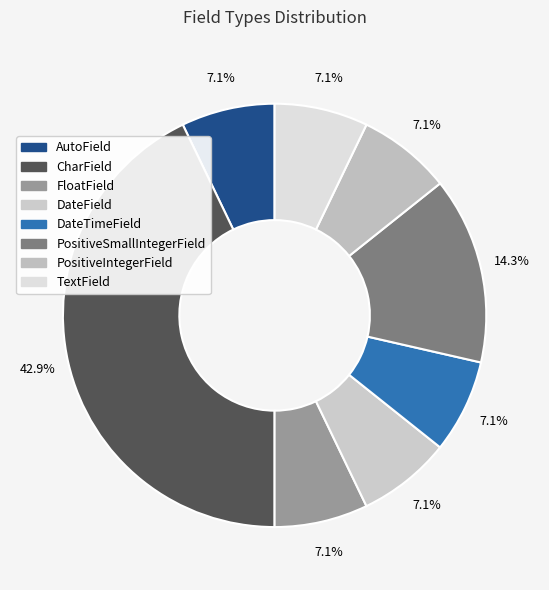

What is the total percentage of DateTimeField and TextField?

14.3%